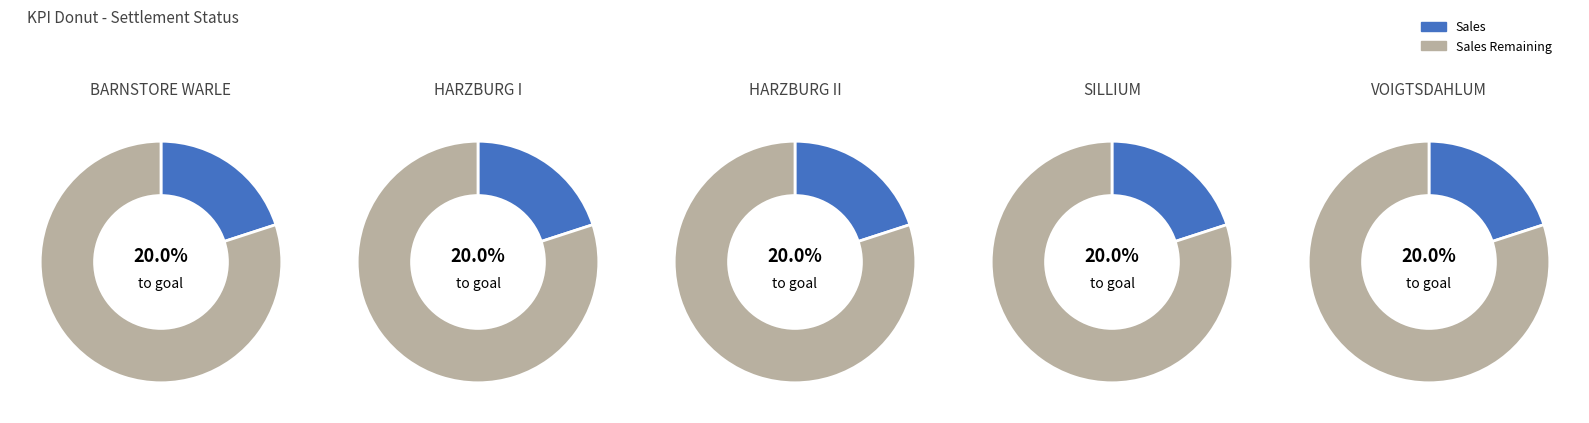

To the nearest percent, what percentage of the pie is SILLIUM?

20%